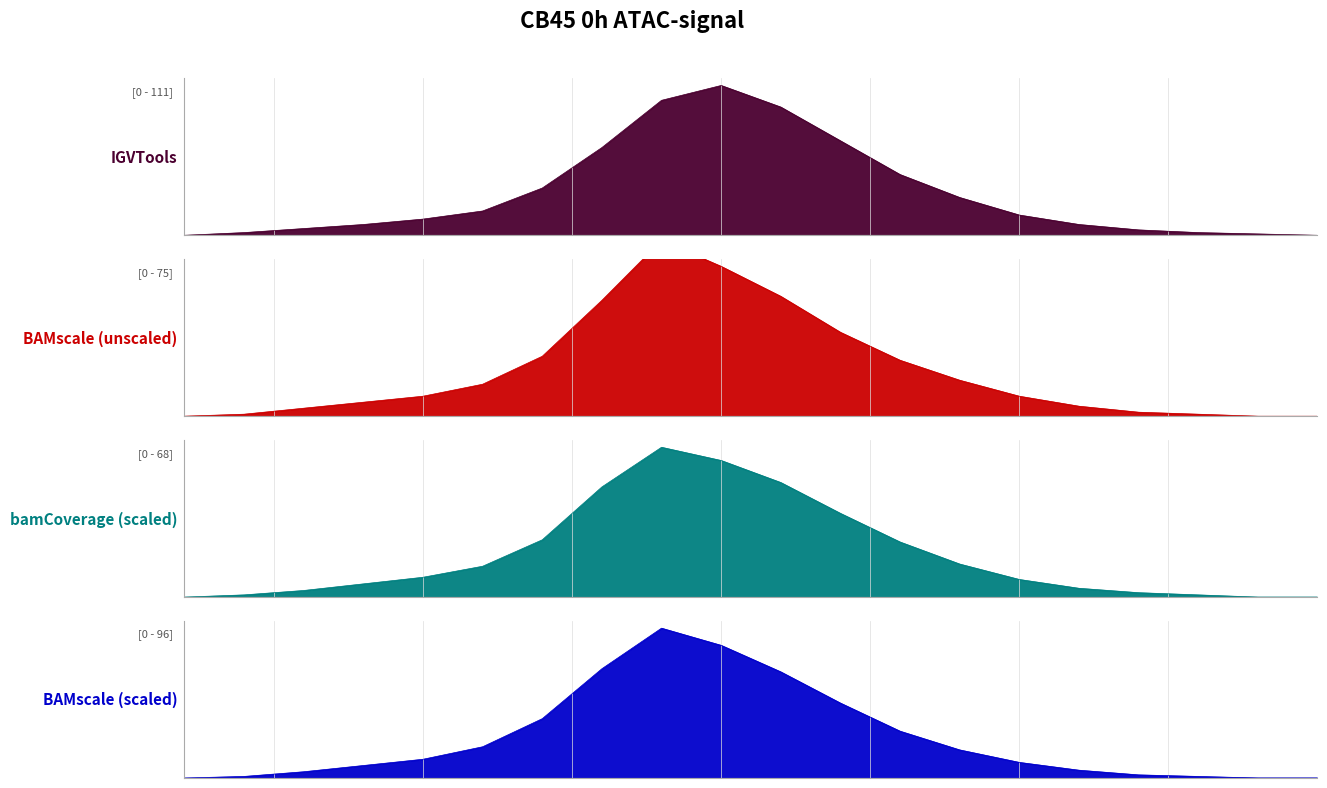

What is the average value of the BAMscale (scaled) series?

26